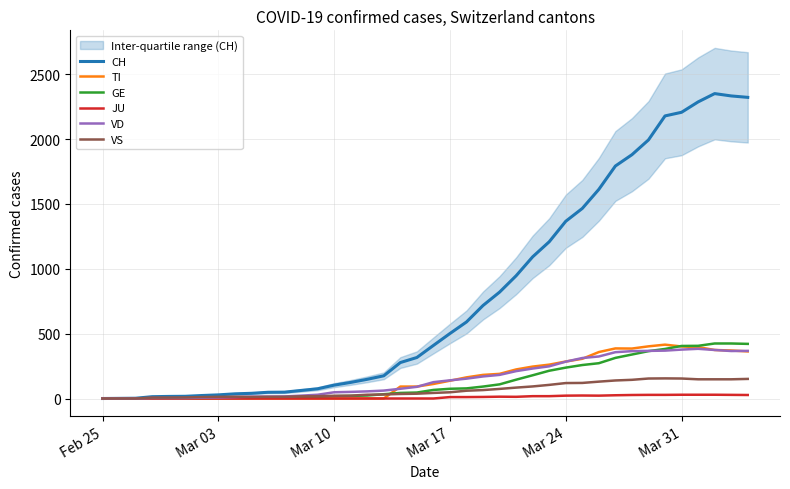

What is the difference between the second highest and second lowest values in the GE series?

423